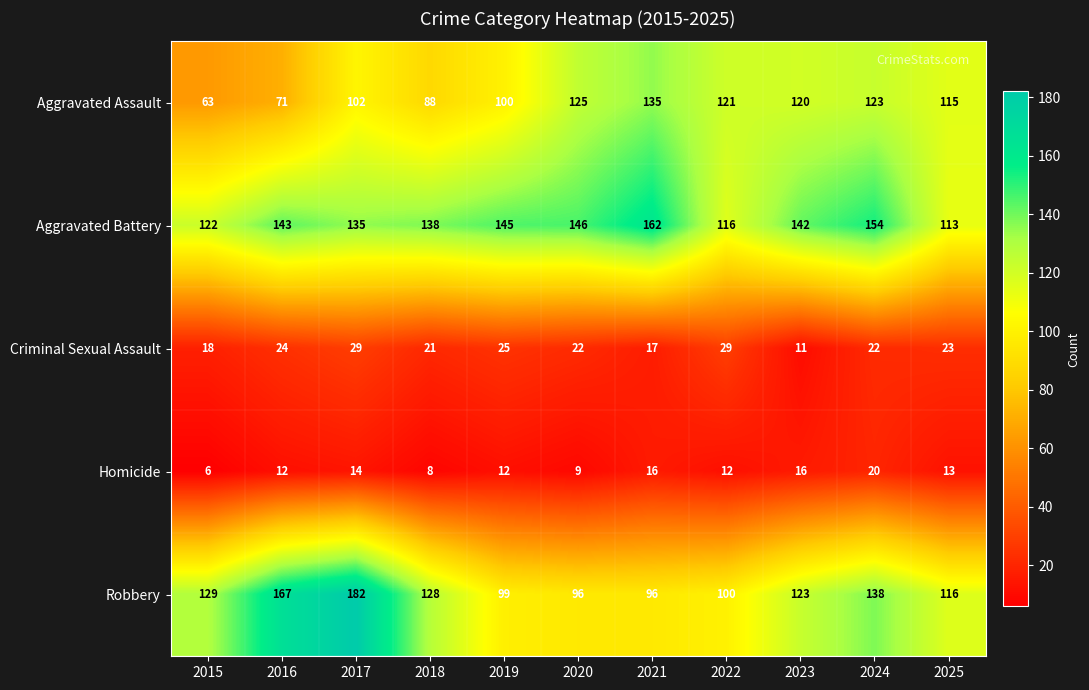

True or false: Criminal Sexual Assault has a value of 43 at 2017.

False